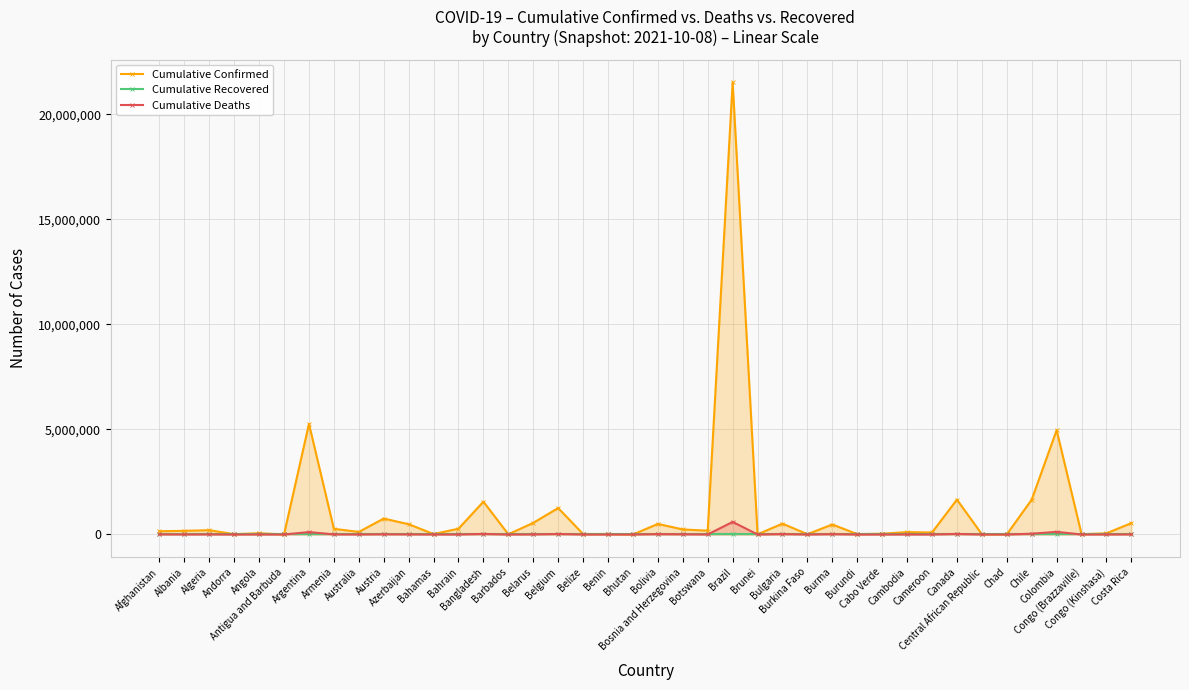

True or false: Cumulative Confirmed has more than 1 interior local peaks.

True